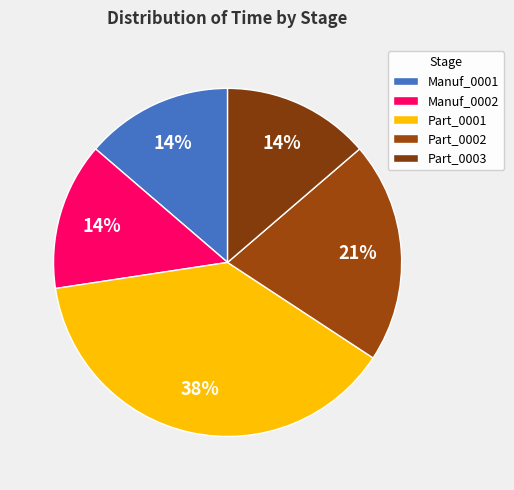

How many segments does this pie chart have?

5